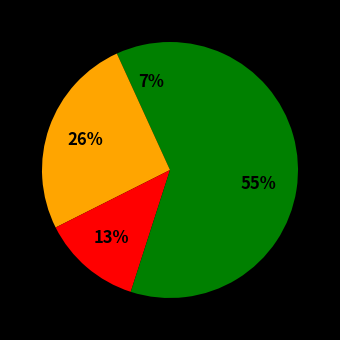

Which category has the smallest portion of the pie?

Arson